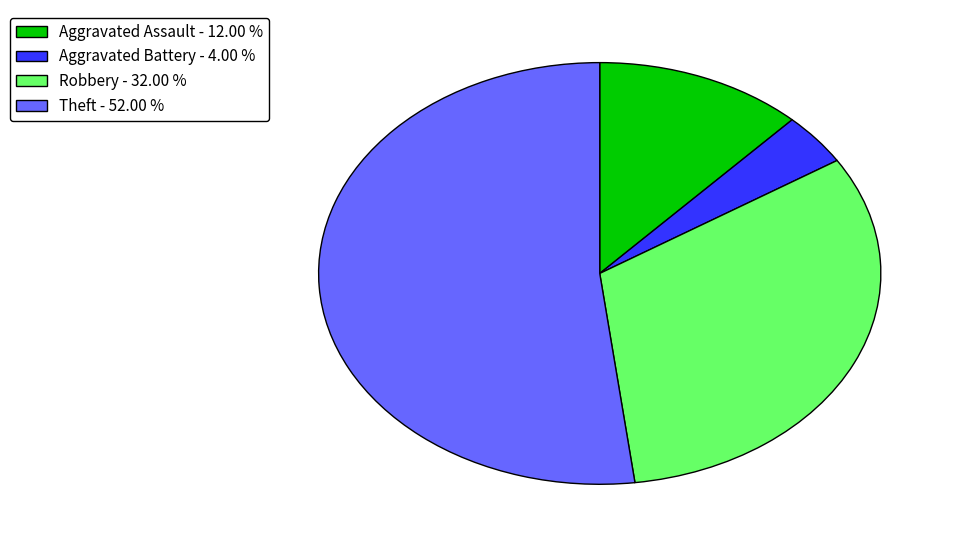

True or false: Theft accounts for 52% of the total.

True